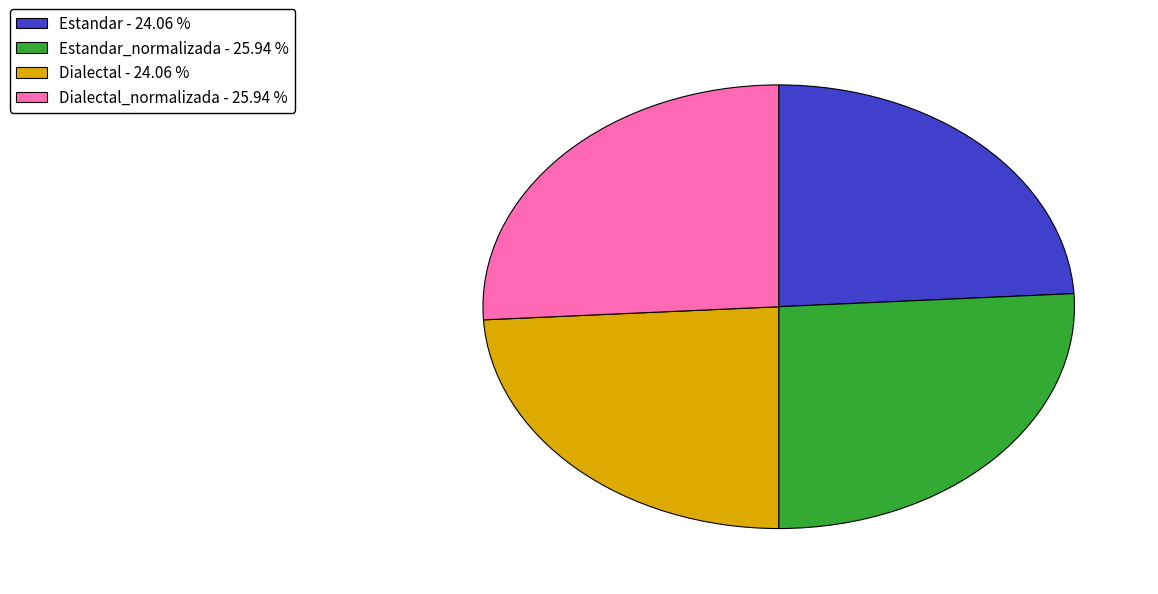

Is there any slice that represents more than half of the pie?

No